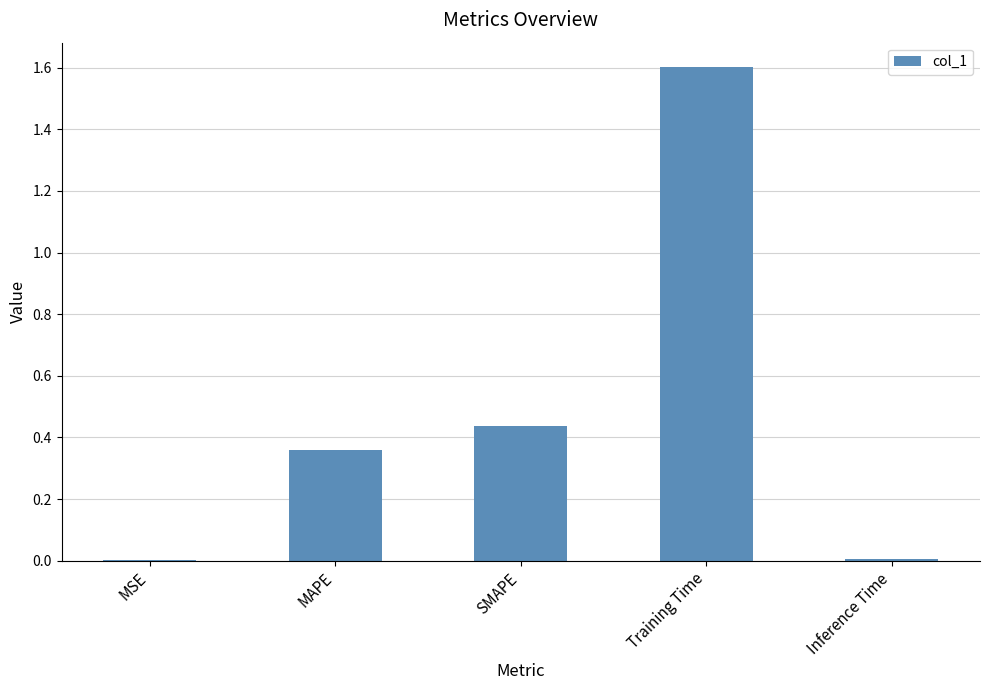

Which has a higher value, SMAPE or MAPE?

SMAPE